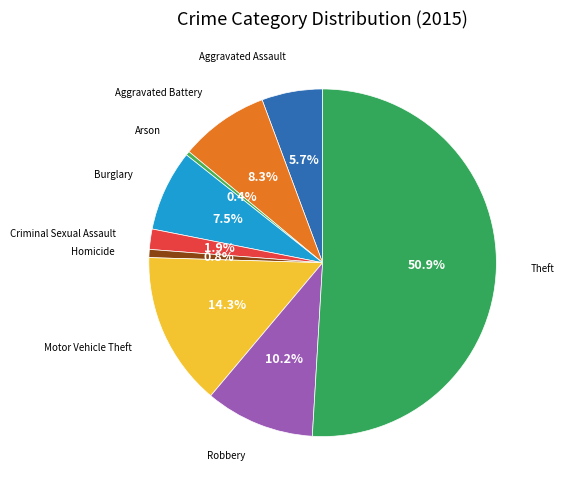

How many slices are in this pie chart?

9